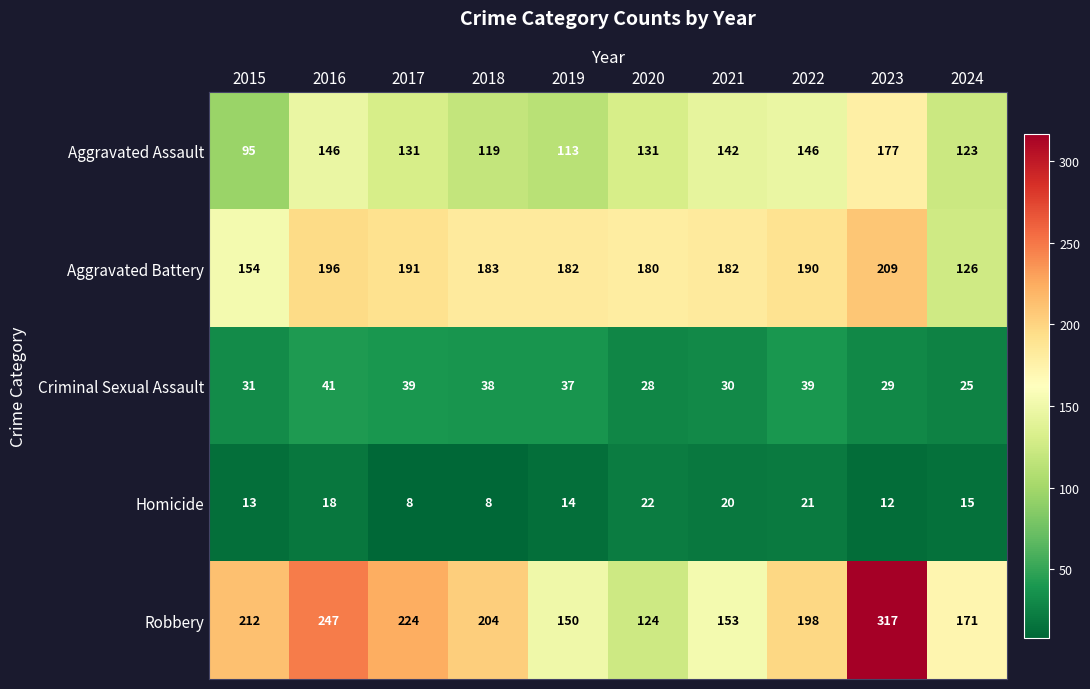

Which series has the largest total across all categories?

Robbery